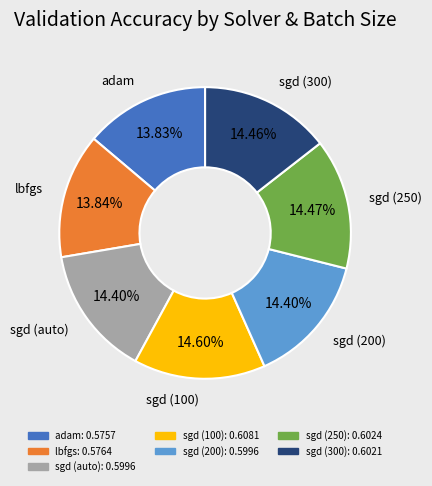

To the nearest percent, what is the combined percentage of sgd (200) and sgd (250)?

29%